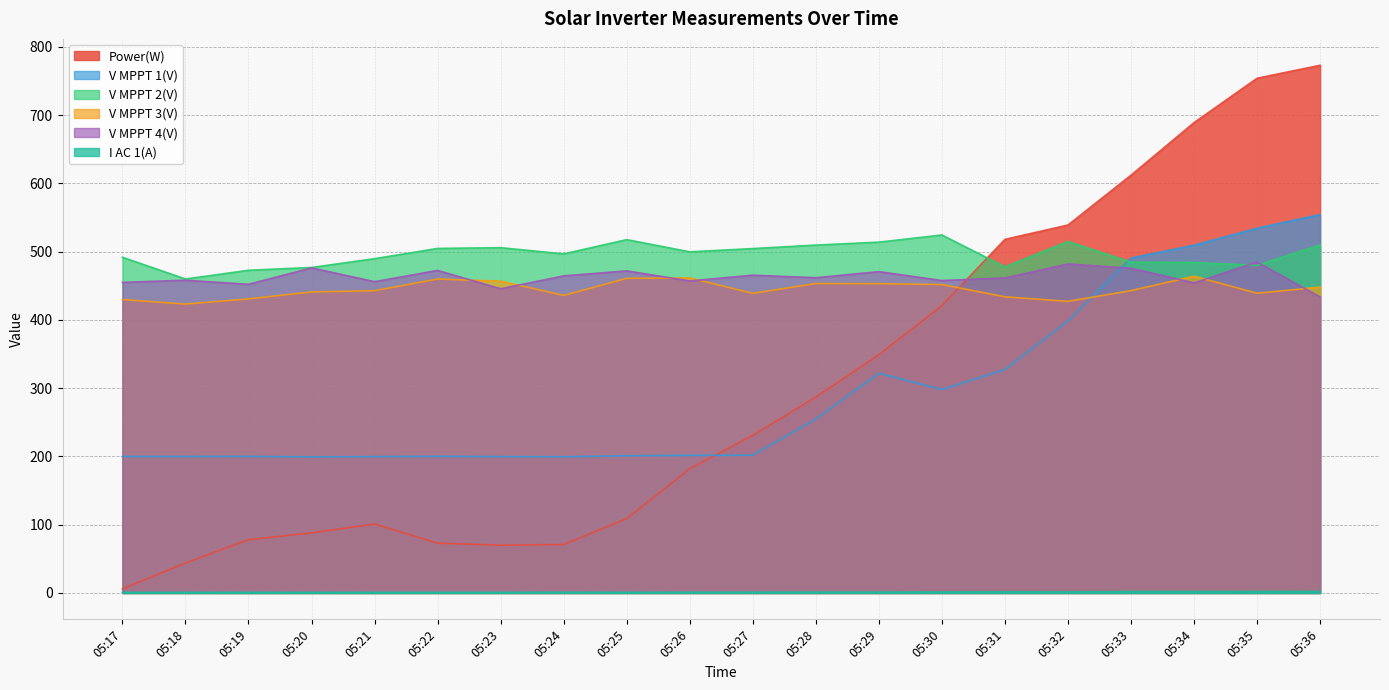

Reading left to right, transcribe all the data shown in this chart.

Power(W): 05:17=6.0	05:18=44.0	05:19=78.0	05:20=88.0	05:21=101.0	05:22=73.0	05:23=70.0	05:24=71.0	05:25=109.0	05:26=182.0	05:27=231.0	05:28=287.0	05:29=349.0	05:30=421.0	05:31=518.0	05:32=539.0	05:33=612.0	05:34=689.0	05:35=754.0	05:36=773.0
V MPPT 1(V): 05:17=199.9	05:18=199.9	05:19=200.0	05:20=199.3	05:21=199.7	05:22=200.1	05:23=199.7	05:24=199.5	05:25=201.0	05:26=201.6	05:27=201.8	05:28=255.0	05:29=321.8	05:30=298.0	05:31=327.4	05:32=398.5	05:33=490.6	05:34=509.4	05:35=534.3	05:36=554.3
V MPPT 2(V): 05:17=491.8	05:18=459.9	05:19=472.7	05:20=476.8	05:21=489.7	05:22=504.7	05:23=505.8	05:24=496.7	05:25=517.6	05:26=499.7	05:27=504.5	05:28=509.6	05:29=513.9	05:30=524.4	05:31=477.7	05:32=514.8	05:33=484.6	05:34=484.0	05:35=479.9	05:36=509.8
V MPPT 3(V): 05:17=429.8	05:18=423.2	05:19=430.8	05:20=441.0	05:21=442.8	05:22=459.9	05:23=456.7	05:24=435.9	05:25=460.9	05:26=461.5	05:27=438.9	05:28=453.3	05:29=453.1	05:30=451.8	05:31=433.8	05:32=427.2	05:33=442.9	05:34=464.0	05:35=439.1	05:36=448.0
V MPPT 4(V): 05:17=455.0	05:18=458.1	05:19=452.2	05:20=476.2	05:21=456.0	05:22=472.5	05:23=445.6	05:24=464.5	05:25=471.8	05:26=457.1	05:27=465.5	05:28=461.8	05:29=470.7	05:30=457.7	05:31=461.5	05:32=481.9	05:33=475.7	05:34=454.3	05:35=484.7	05:36=433.5
I AC 1(A): 05:17=0.9	05:18=0.9	05:19=1.0	05:20=0.9	05:21=1.0	05:22=1.0	05:23=1.0	05:24=1.1	05:25=1.0	05:26=1.1	05:27=1.2	05:28=1.3	05:29=1.3	05:30=1.4	05:31=1.7	05:32=1.6	05:33=2.1	05:34=2.1	05:35=2.2	05:36=2.3